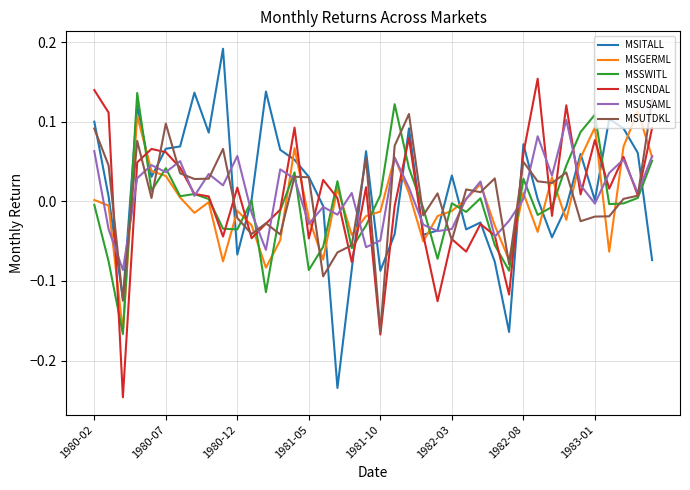

Is this an area chart (filled region under the line)?

No